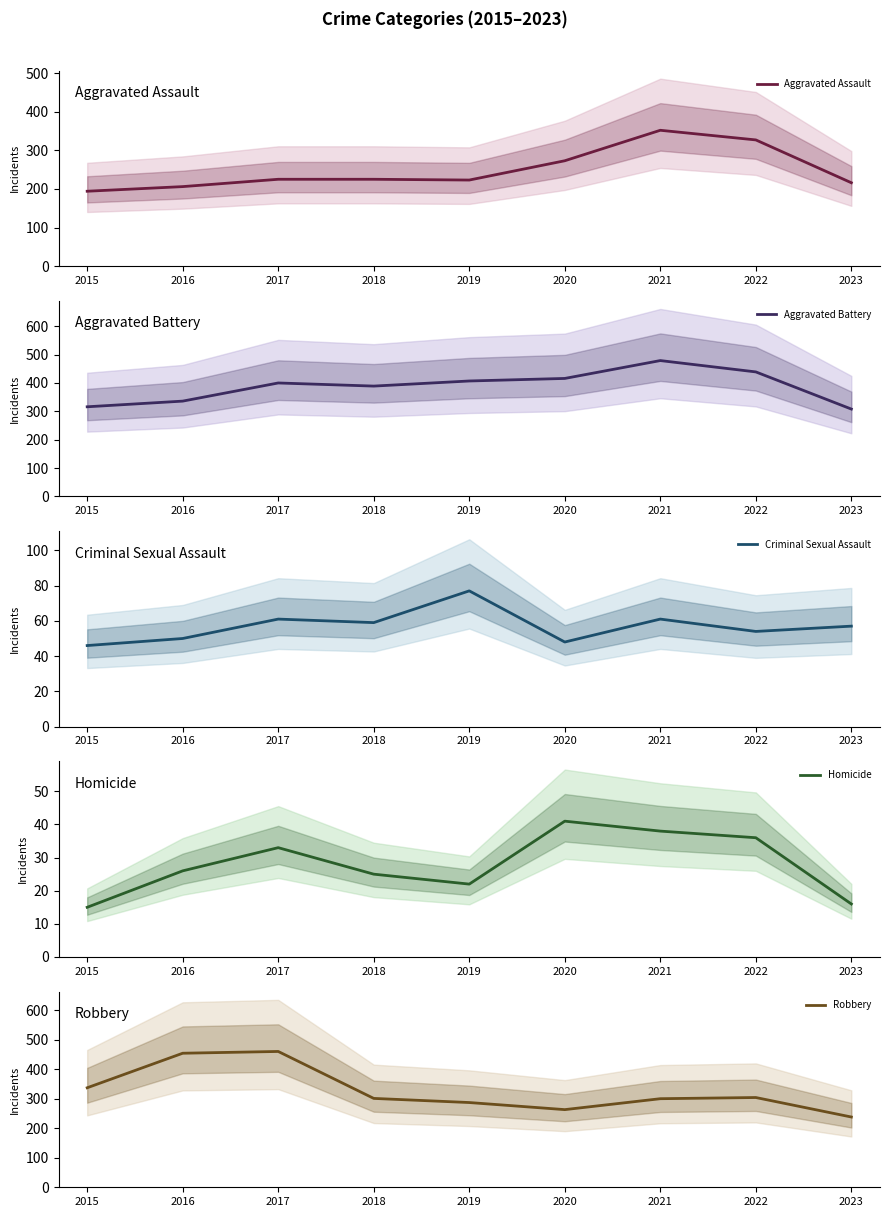

List the series in order of their peak value, highest first.

Aggravated Battery, Robbery, Aggravated Assault, Criminal Sexual Assault, Homicide